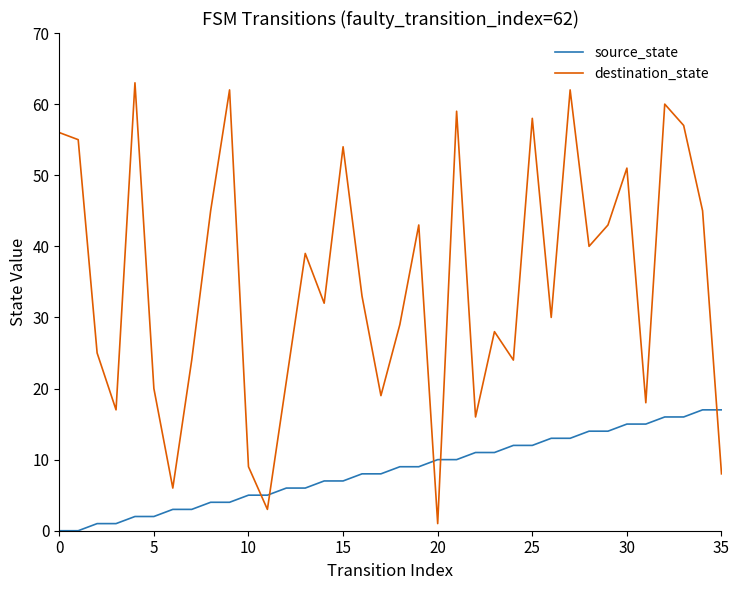

What is the highest value of the source_state series?

17